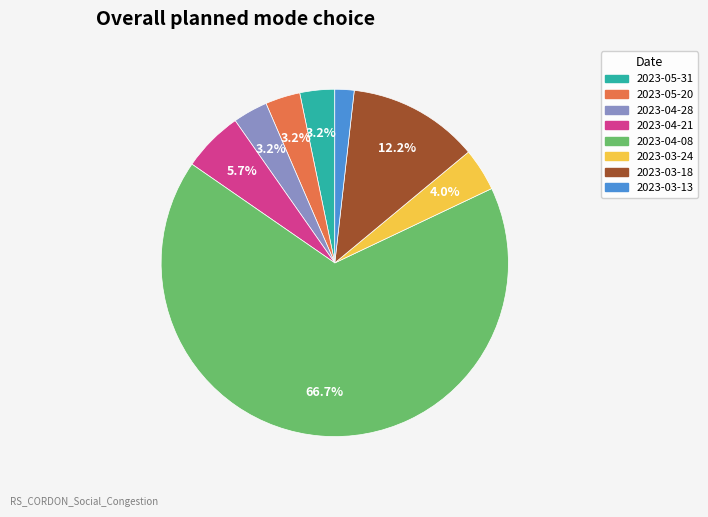

Which slice represents more than half of the pie?

2023-04-08